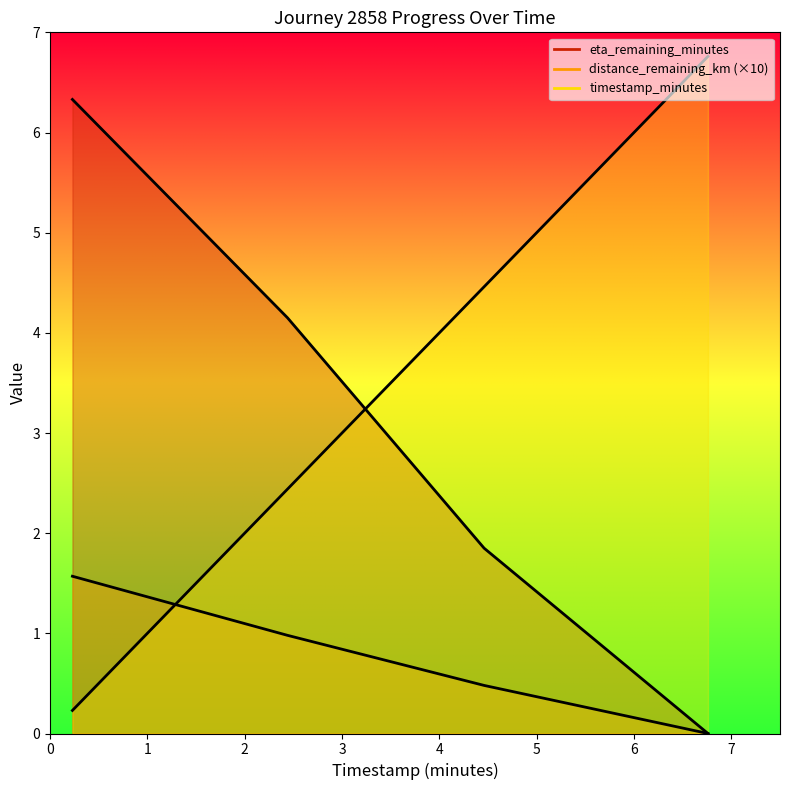

How many data points in timestamp_minutes are above 4?

2